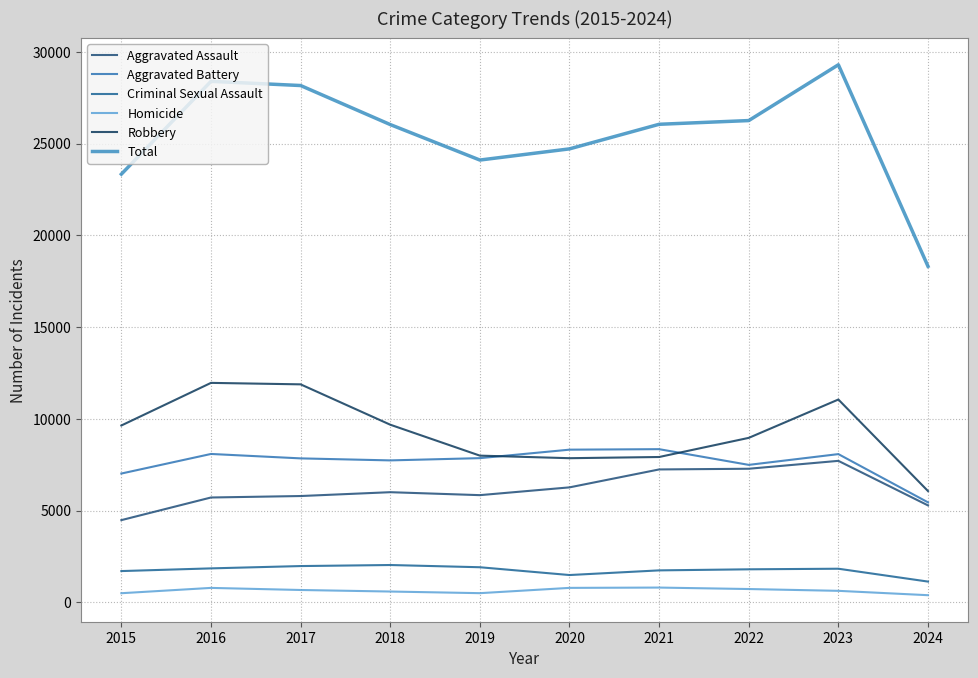

What is the total value across all series at 2022?

52514